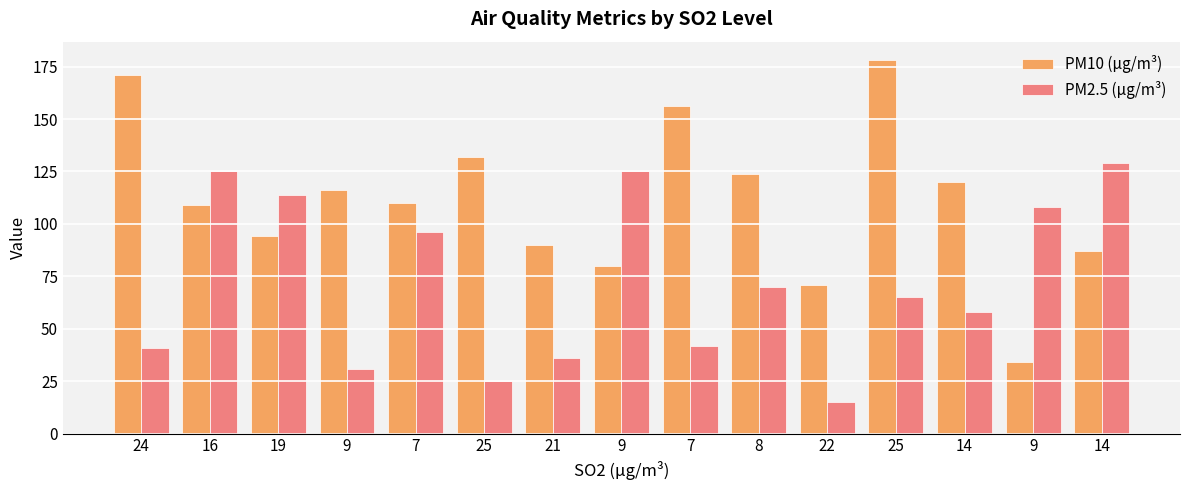

What are all the series names shown in the legend?

PM10 (µg/m³), PM2.5 (µg/m³)